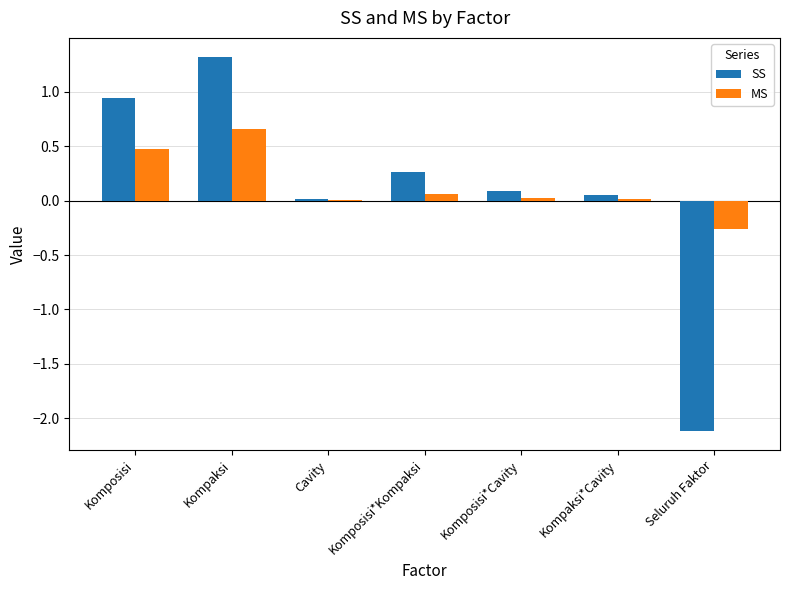

The value of SS at Cavity is 0.0. True or false?

True